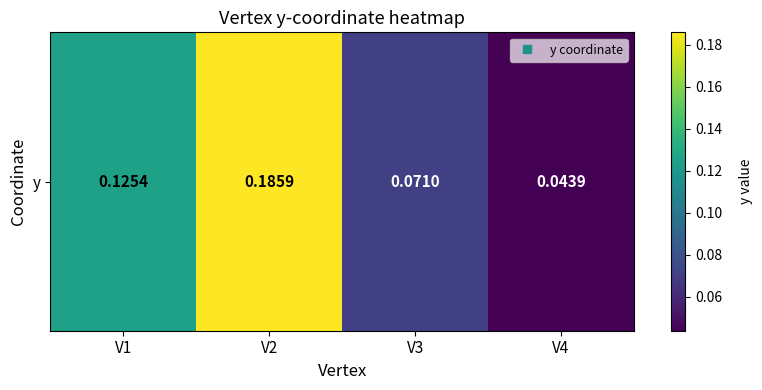

List the labels in order of value, smallest first.

V4, V3, V1, V2